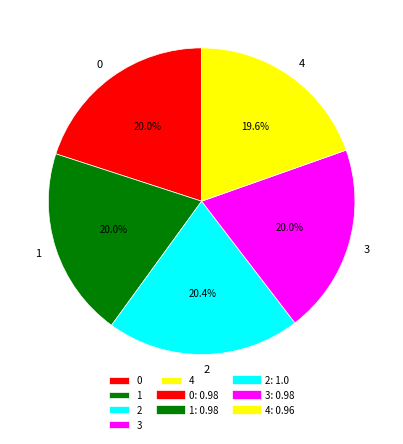

To the nearest percent, what portion does 3 represent?

20%